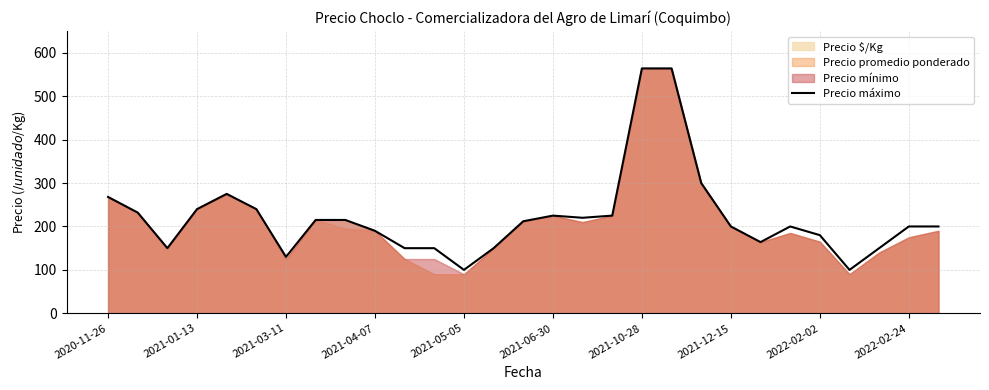

What is the change in value from 11 to 17?

+75